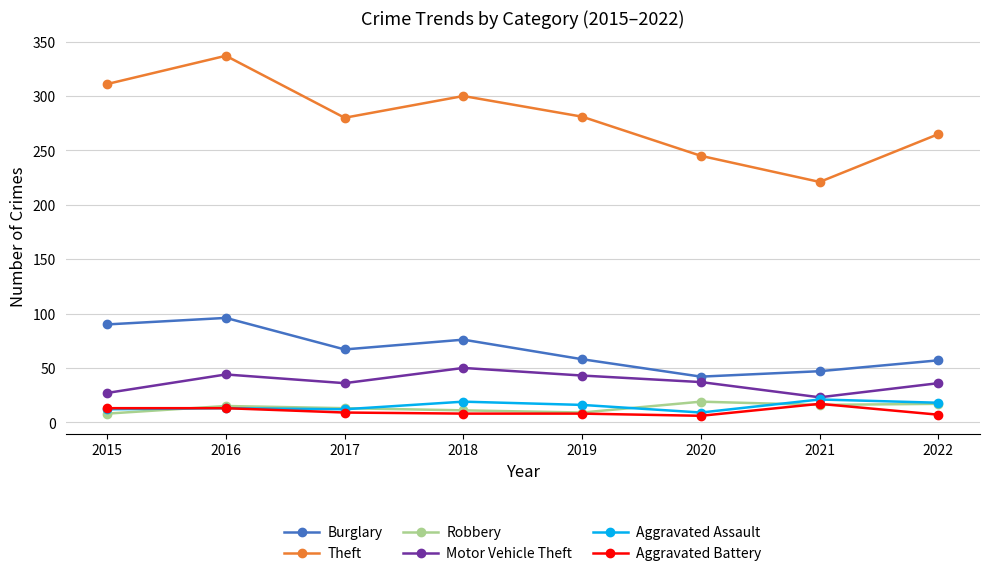

True or false: Motor Vehicle Theft has a value of 23 at 2021.

True